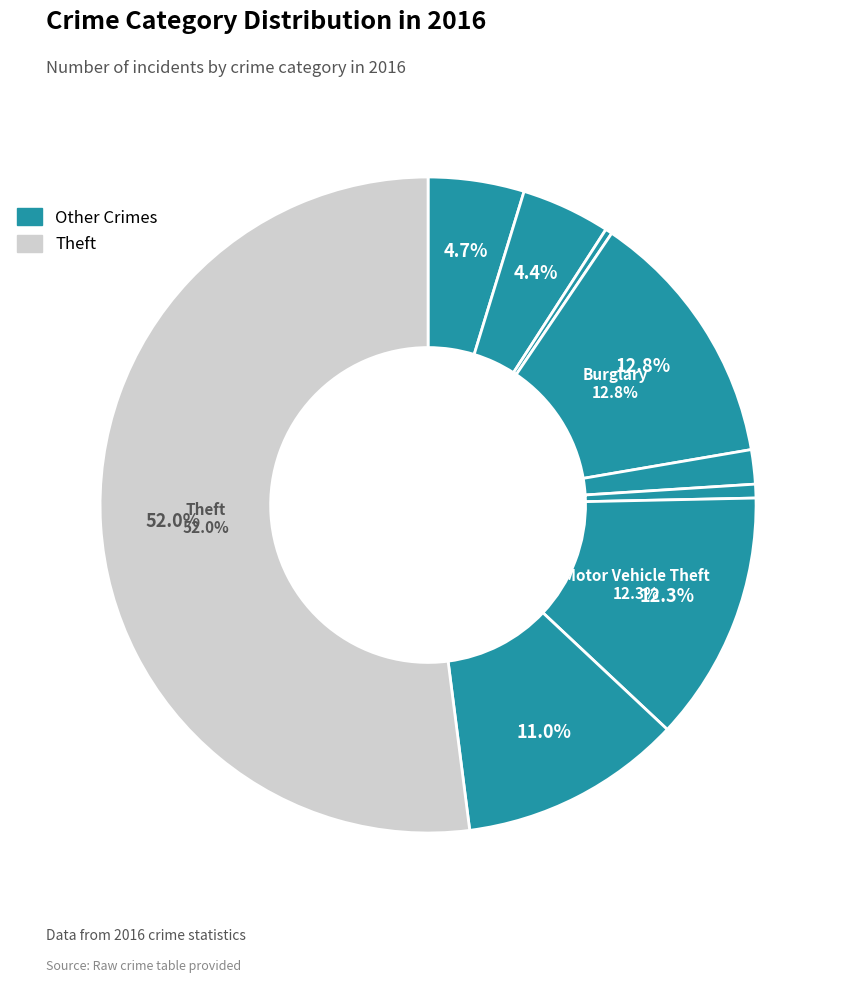

How many segments does this pie chart have?

9